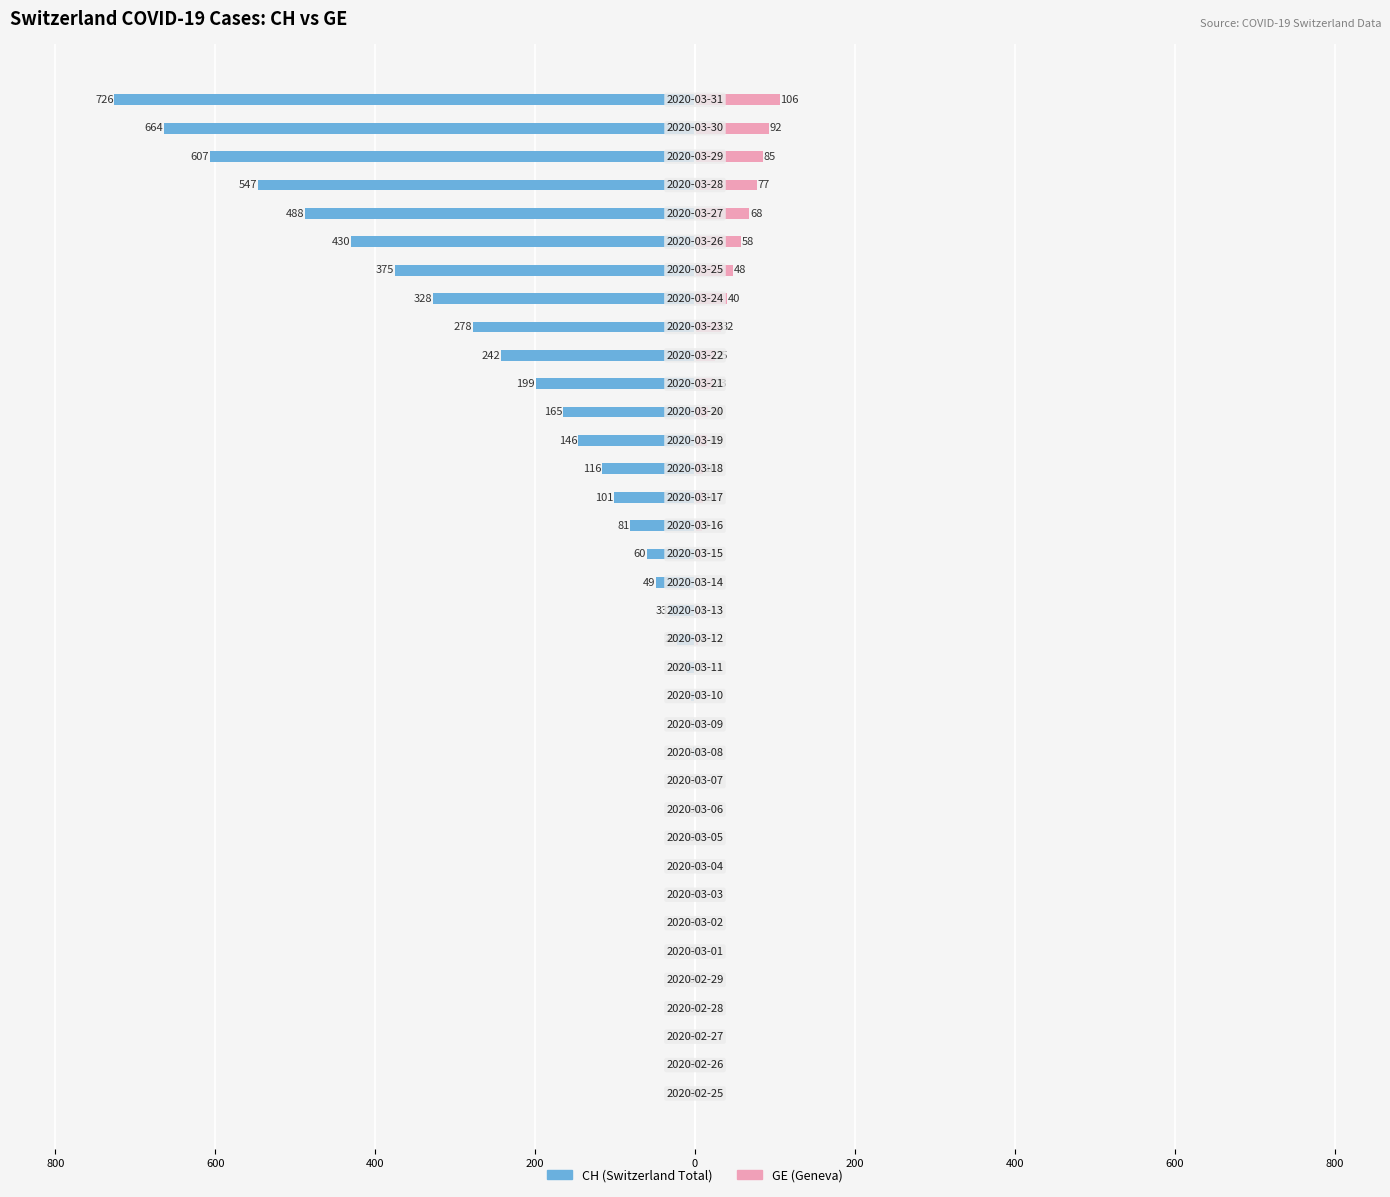

True or false: GE (Geneva) has a value of 0 at 400.

True